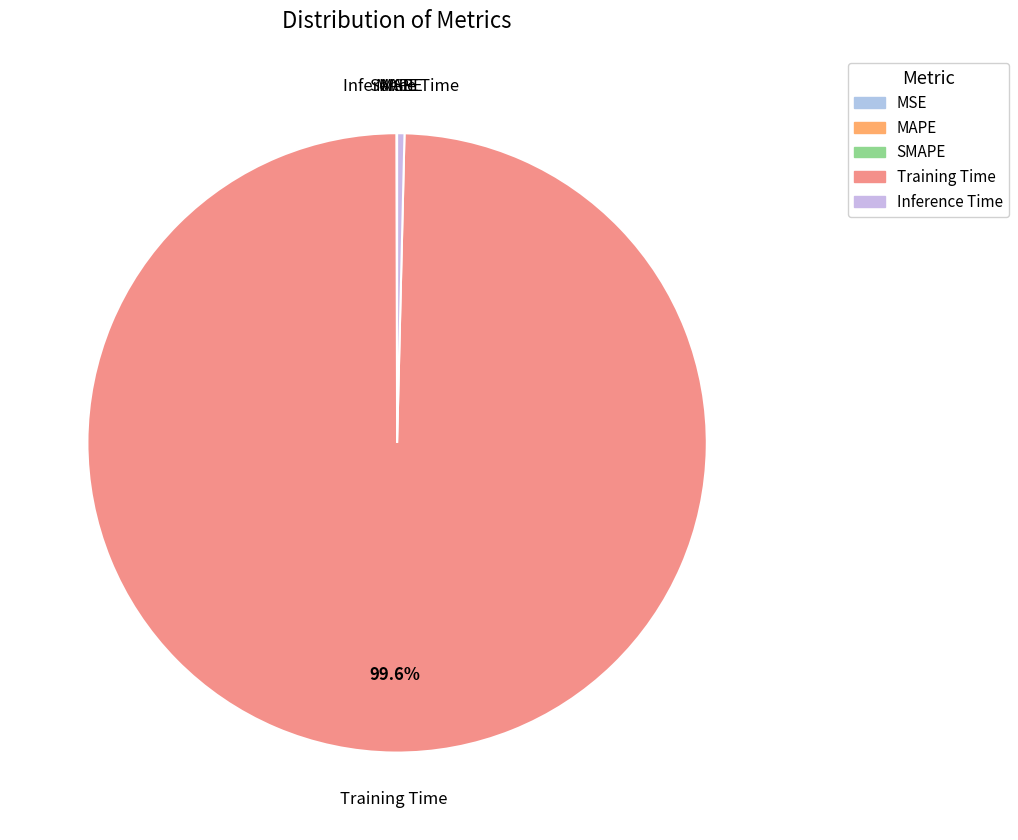

Which category accounts for the majority?

Training Time